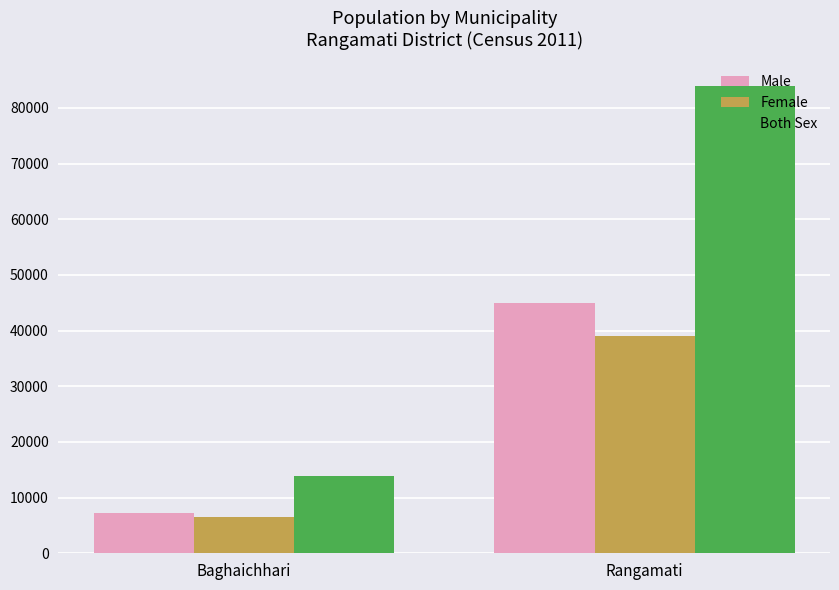

Reading right to left, list all the values displayed in this chart.

Male: 44925	7304
Female: 39075	6503
Both Sex: 84000	13807